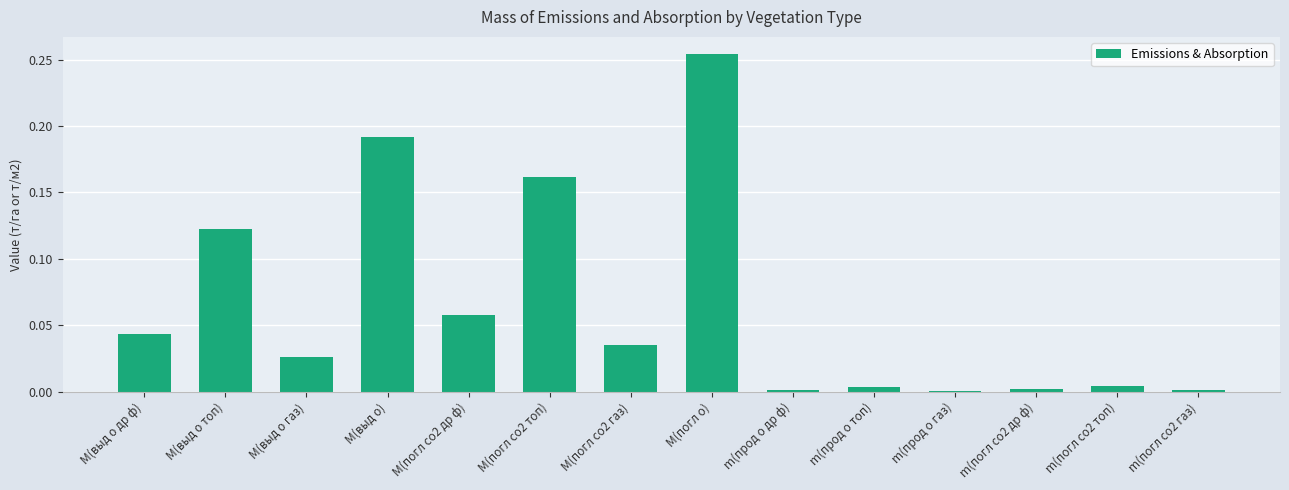

True or false: the data shows 0.0 at m(погл co2 топ).

True